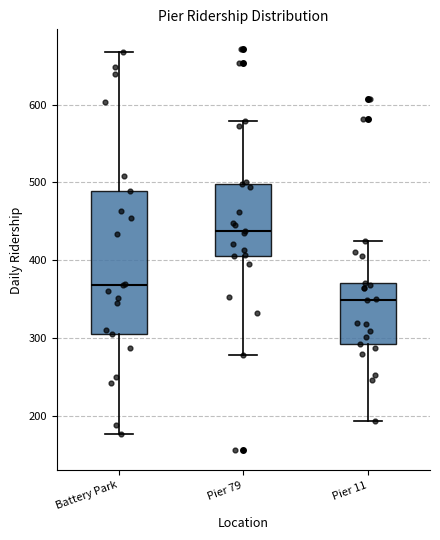

Which box has the lowest median line?

Pier 11